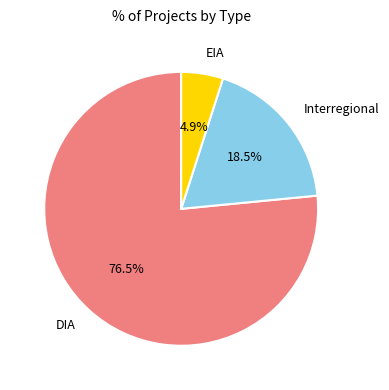

Which category has the biggest portion of the pie?

DIA